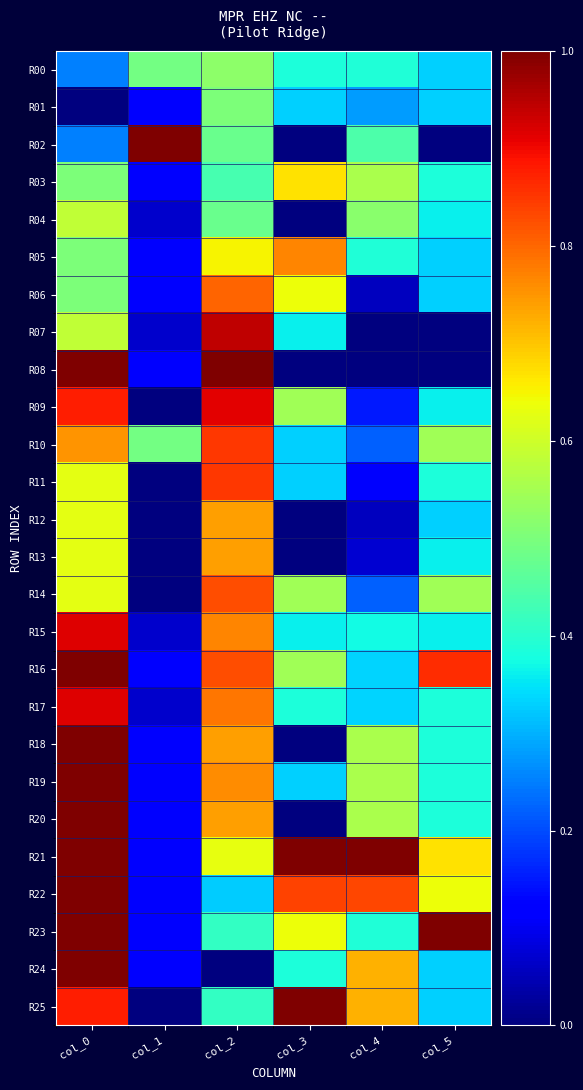

At which category does the chart reach its peak across all series?

col_1